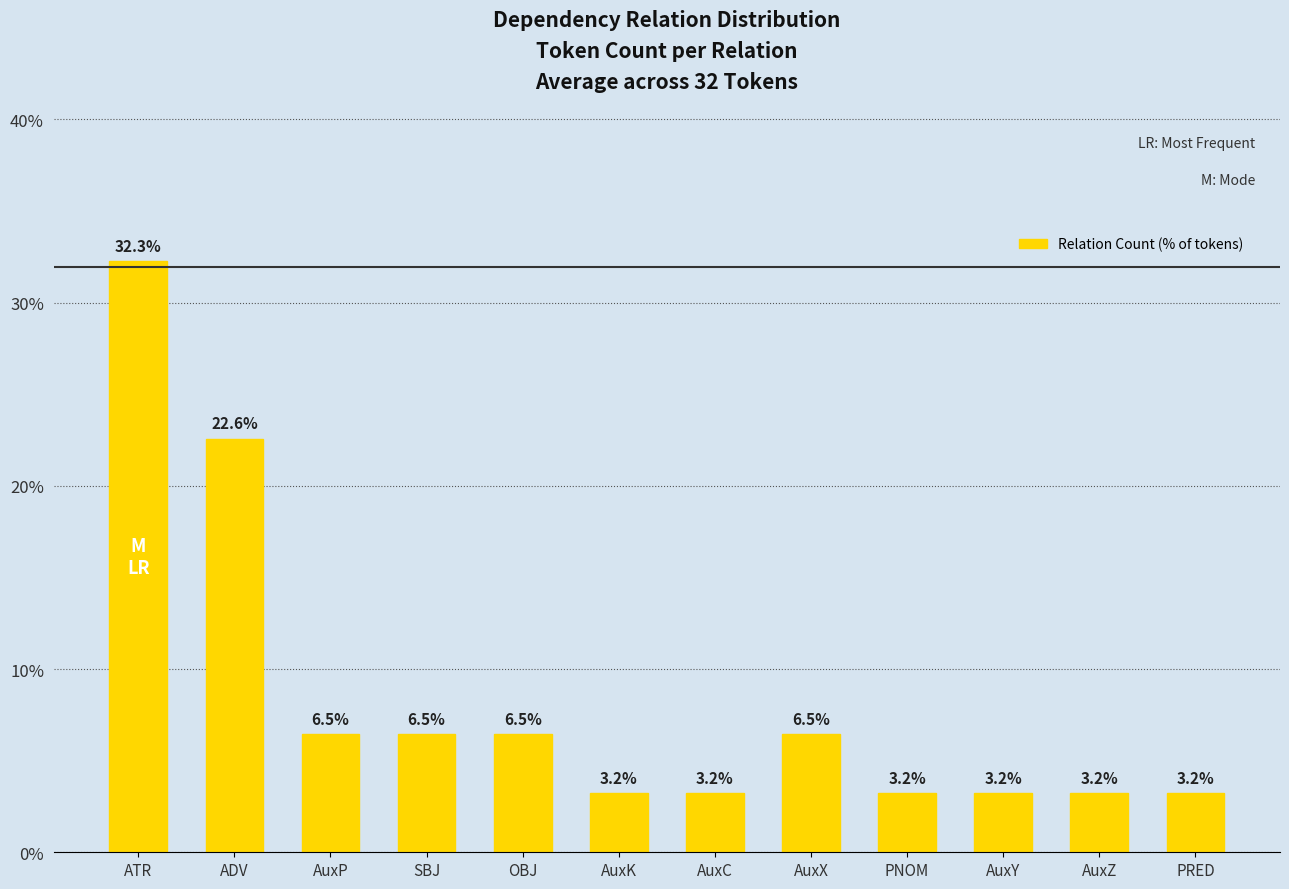

How many series are shown in this chart?

1